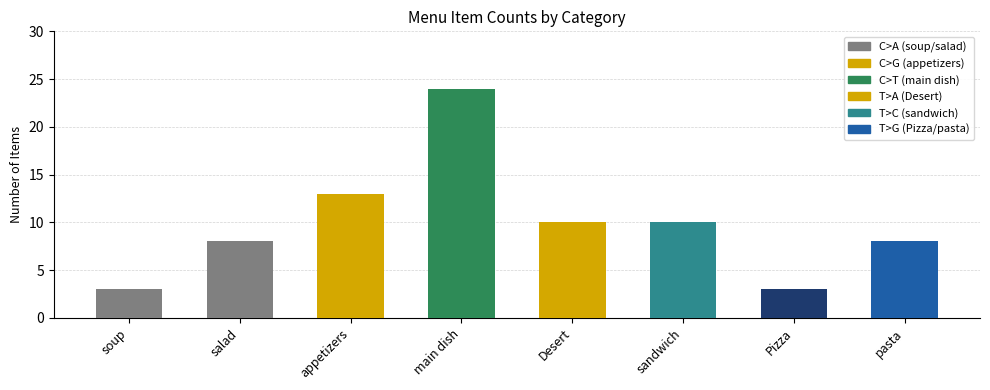

Which category has the highest value across all series?

main dish